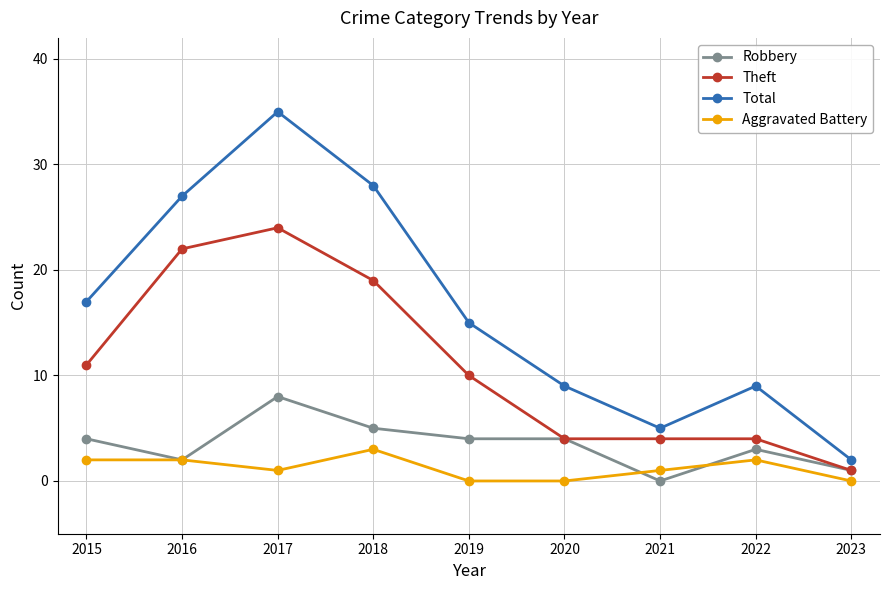

After their last crossing, which series has the higher values: Robbery or Aggravated Battery?

Robbery